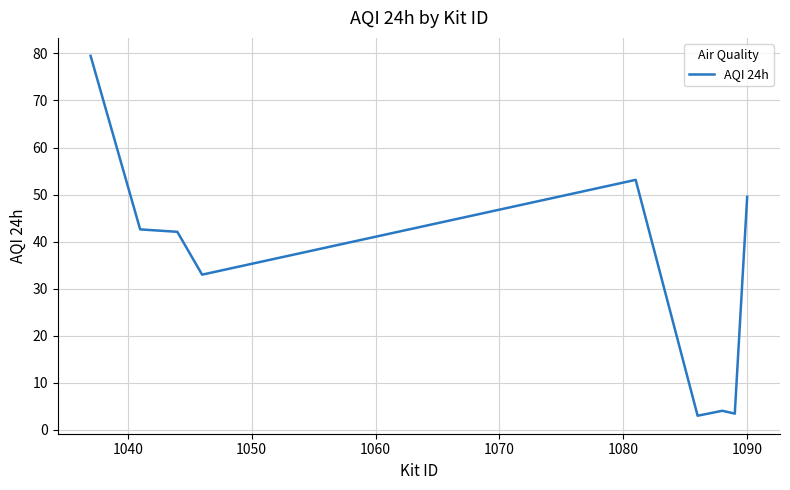

What is the greatest value displayed?

79.5